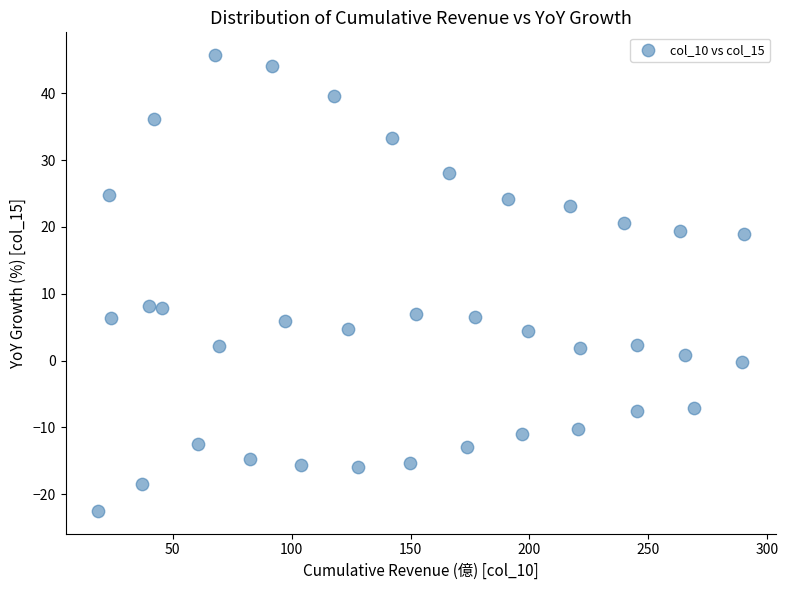

What is the range of X values (max minus min)?

271.7